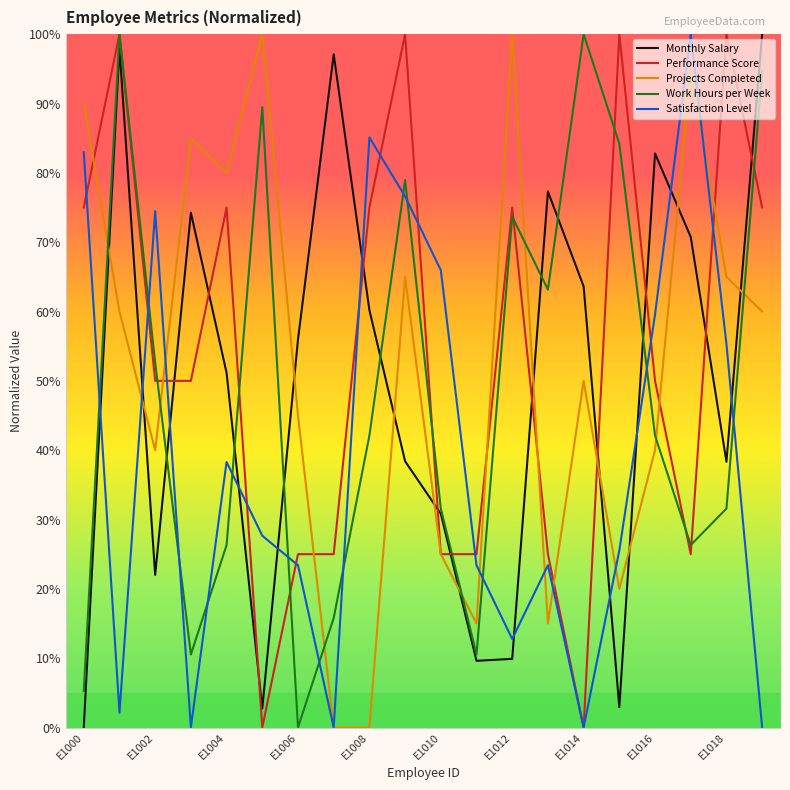

How many values in the Monthly Salary series are below 55?

10